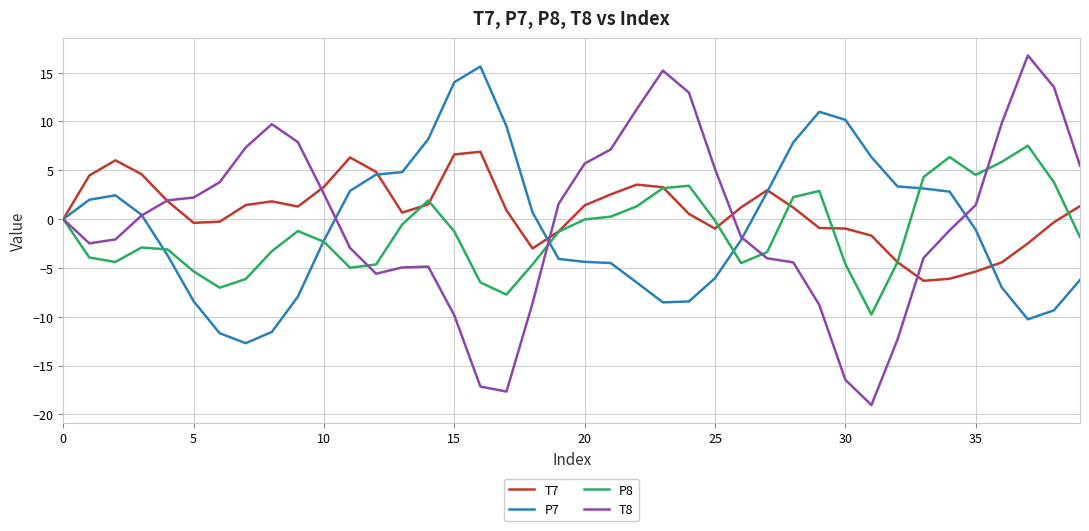

True or false: P8 and P7 cross at least once.

True